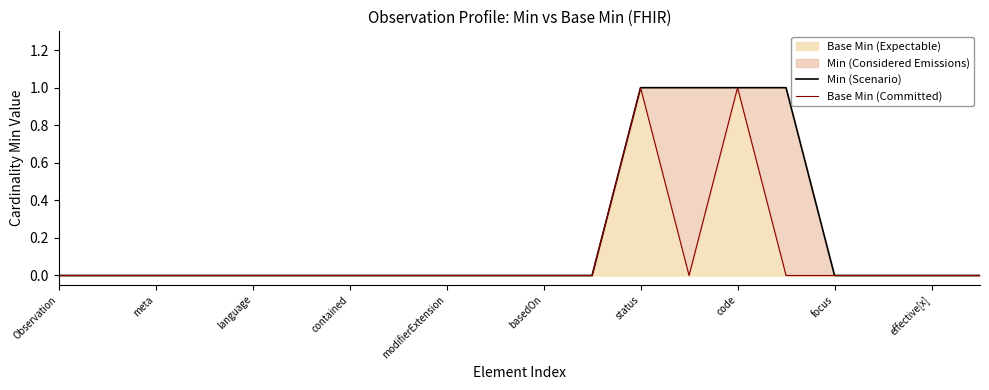

True or false: Base Min (Committed) and Min (Scenario) cross at least once.

False